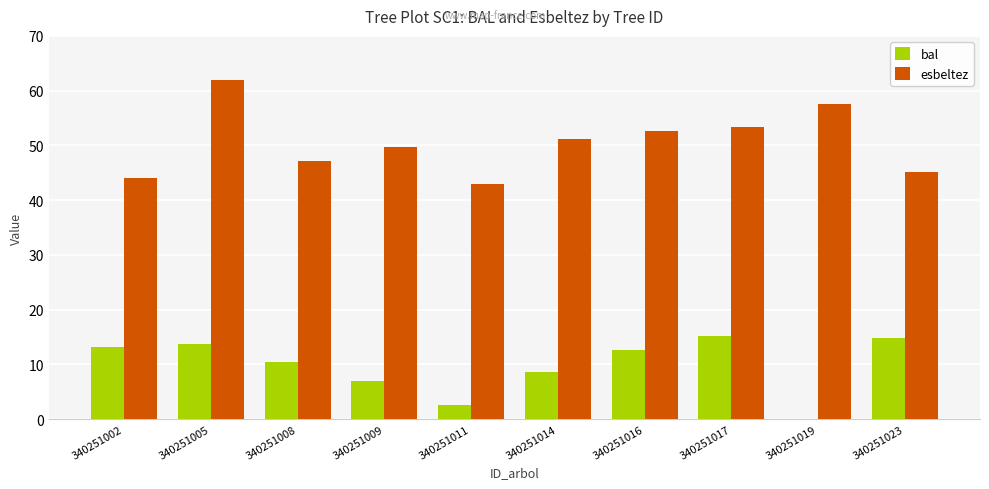

Which series has the largest range (max minus min)?

esbeltez